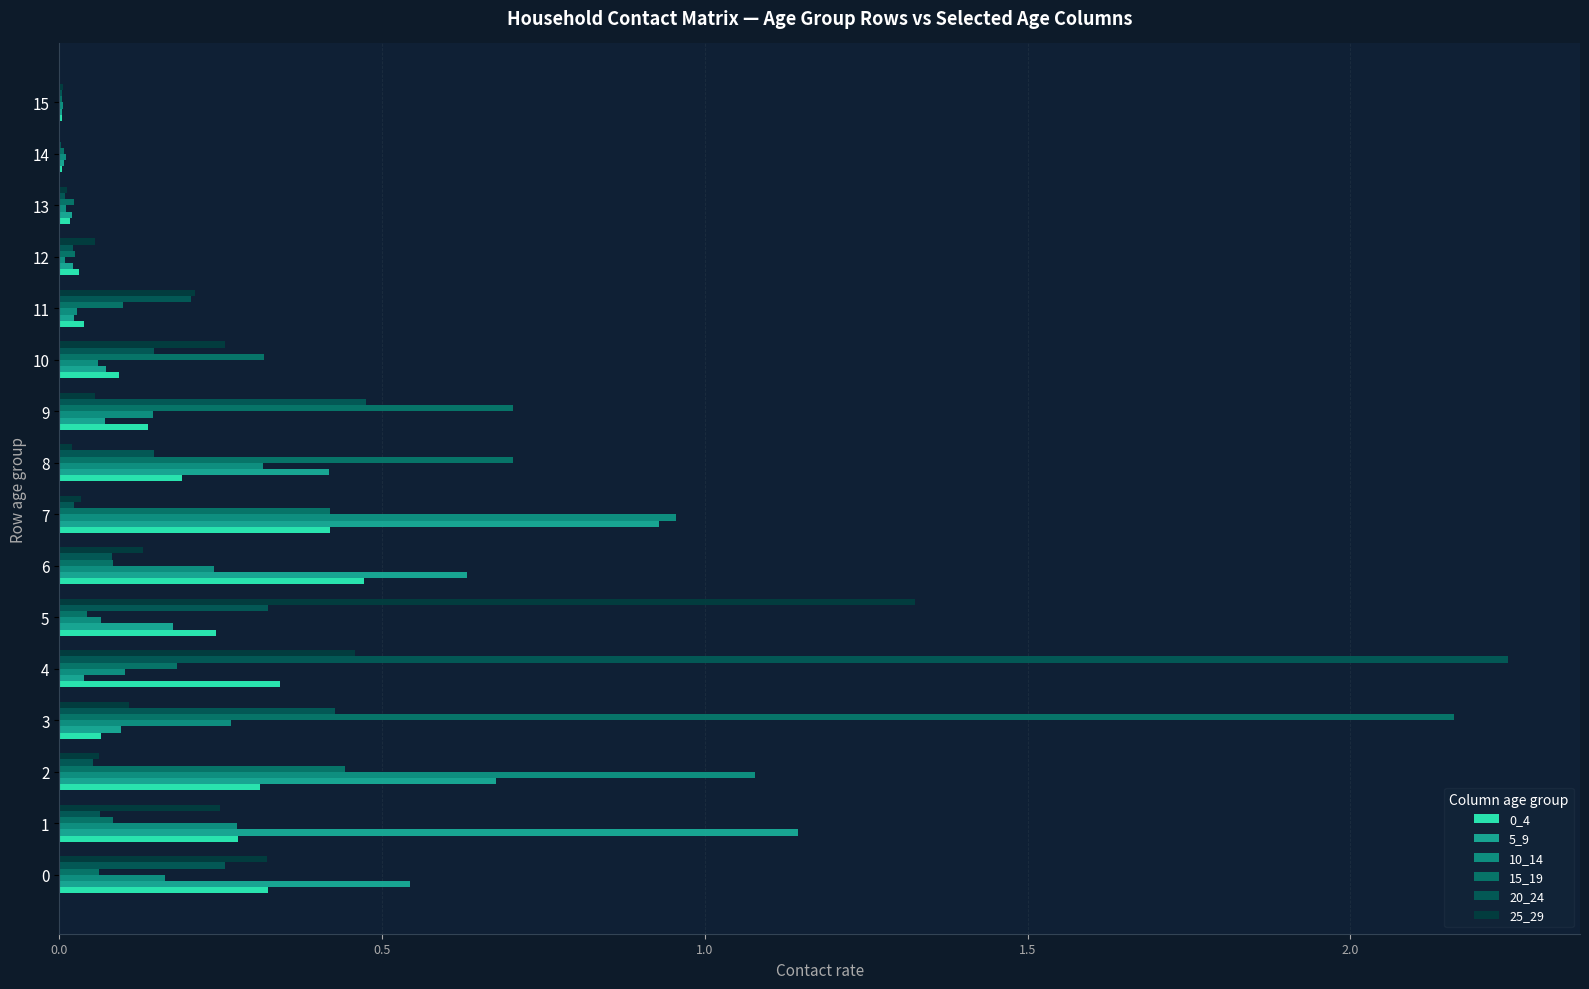

Is it true that 15_19 equals 0.4 at 10?

False